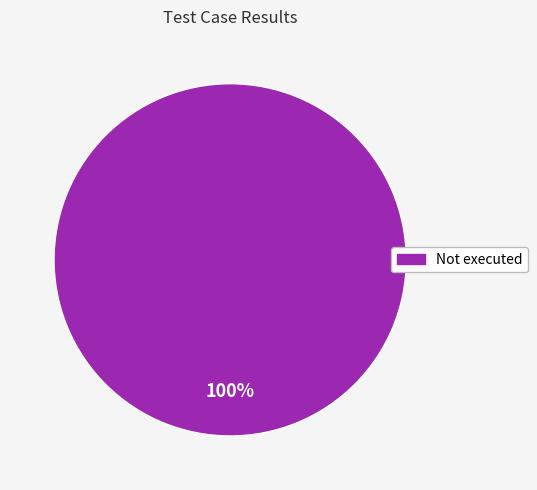

To the nearest percent, what portion does Not executed represent?

100%